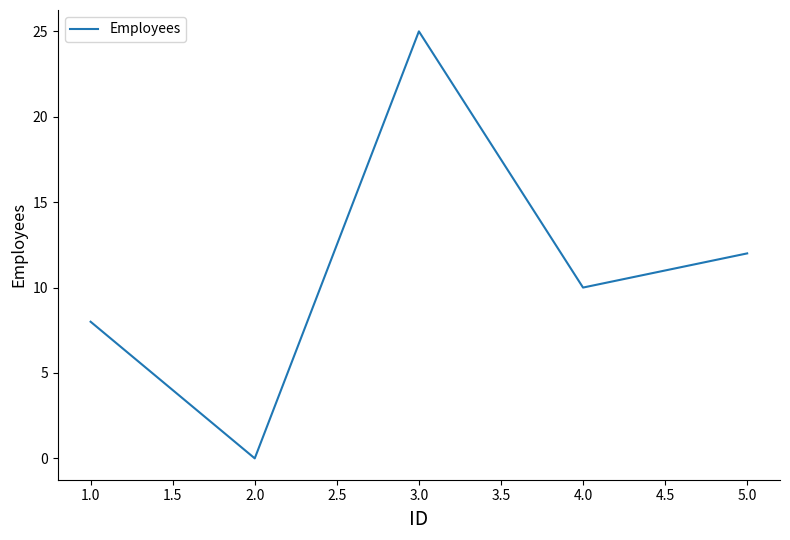

Rank the categories by value from highest to lowest.

3.0, 5.0, 4.0, 1.0, 2.0